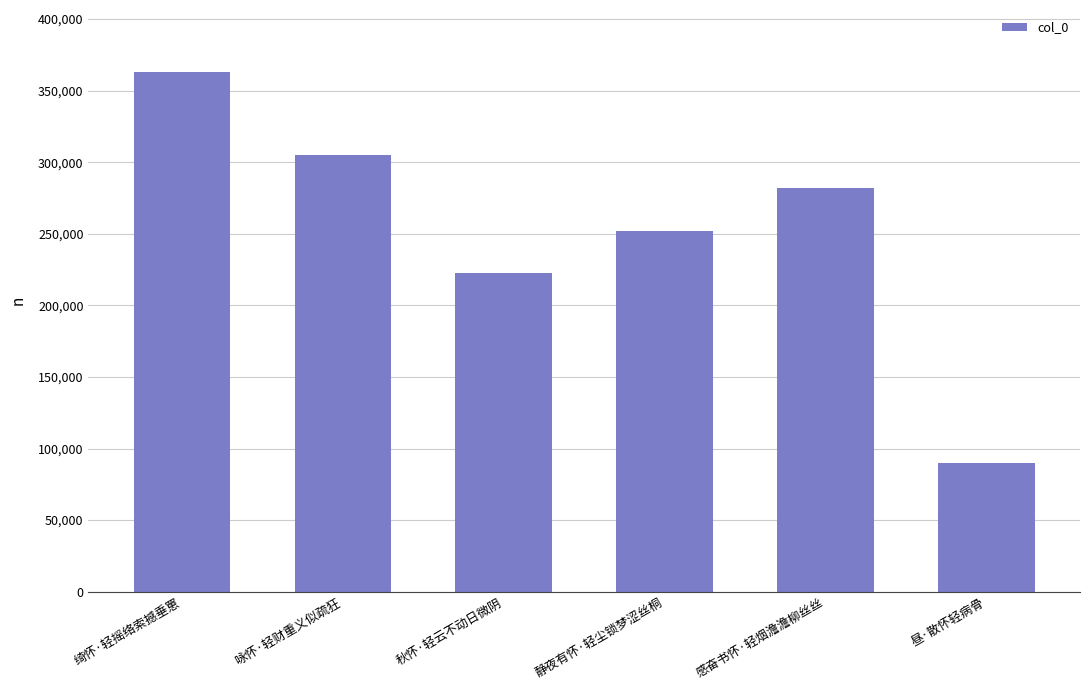

What is the smallest value displayed?

89649